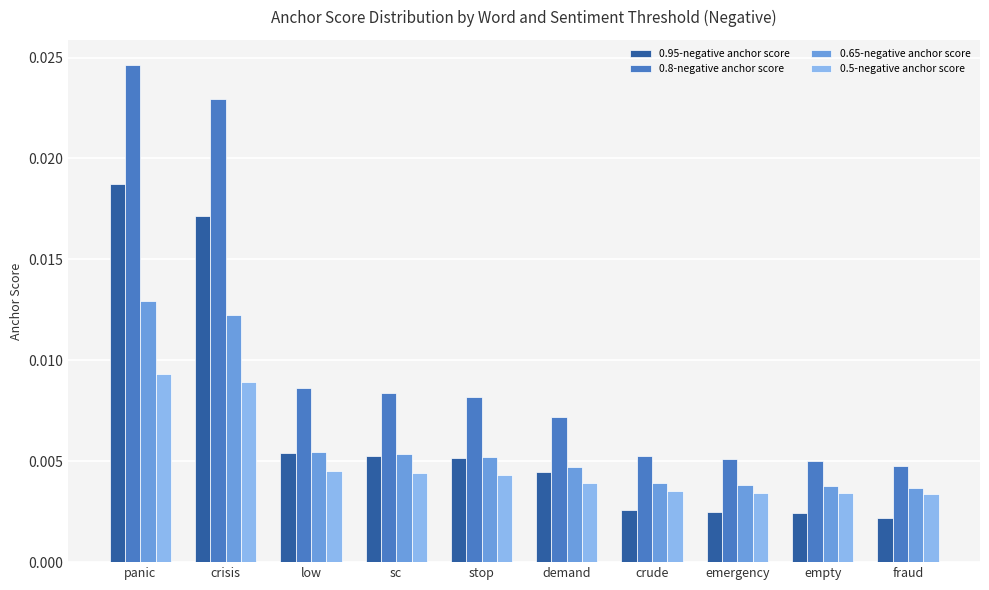

At how many categories does at least one series exceed 0?

10